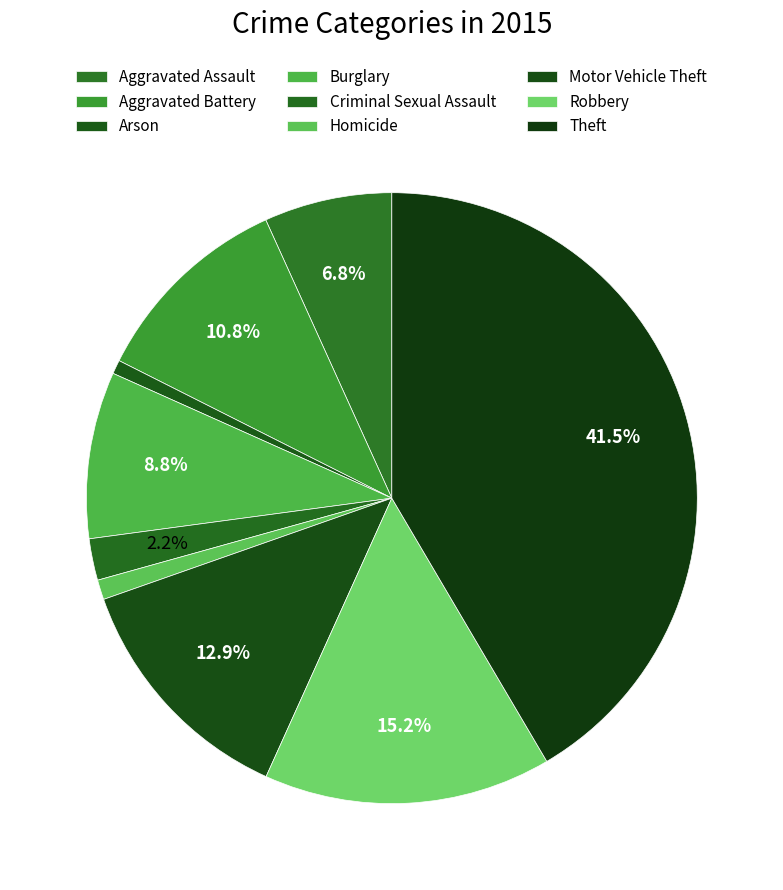

Is there any slice that represents more than half of the pie?

No